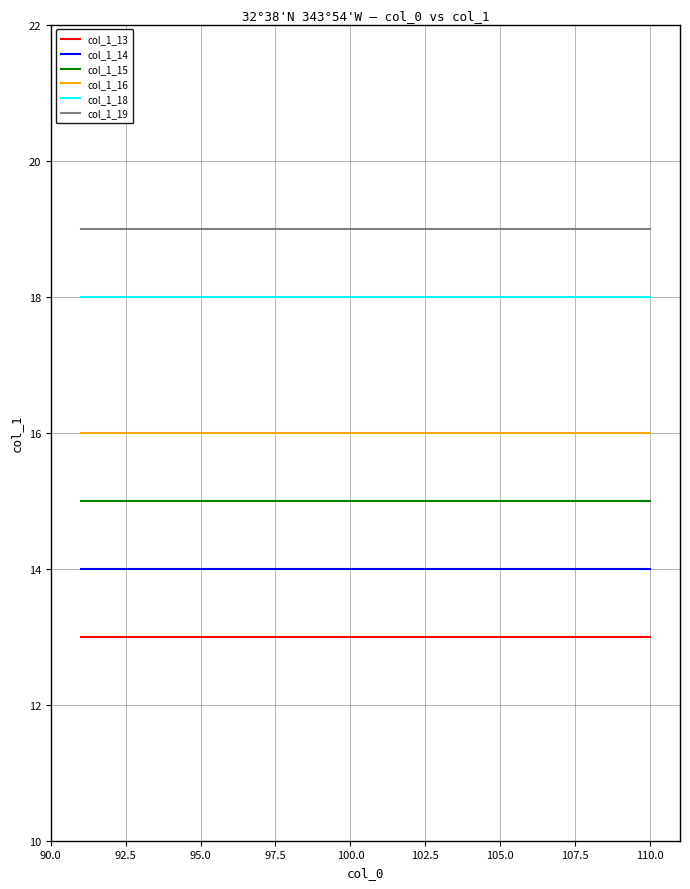

What is the average value of the col_1_16 series?

16